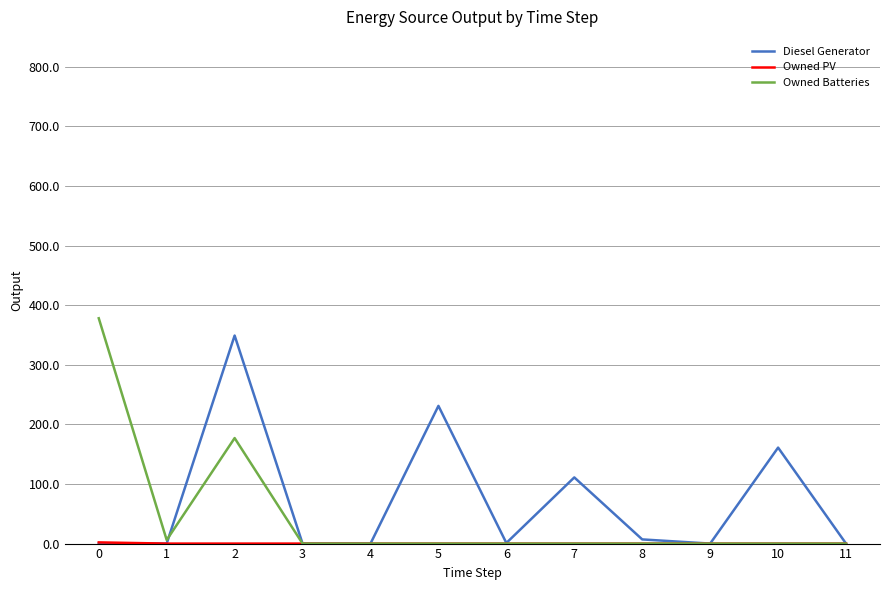

What is the maximum value shown in the chart?

378